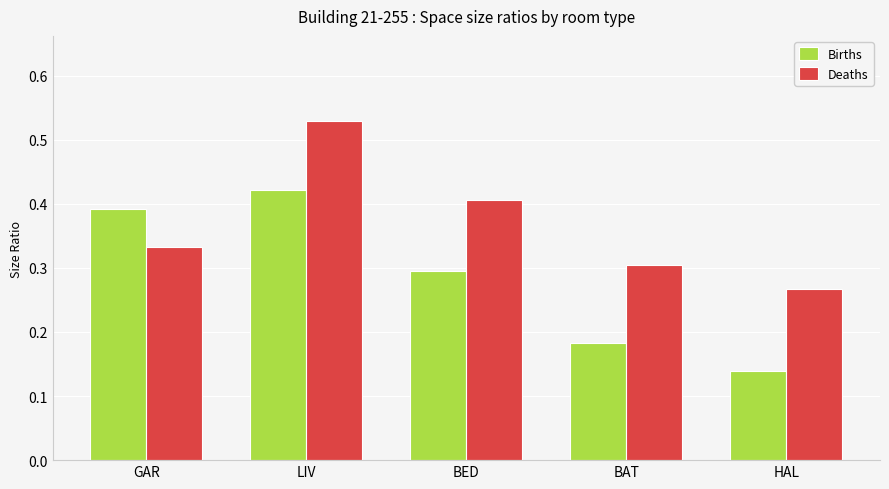

The value of Births at LIV is 0.4. True or false?

True